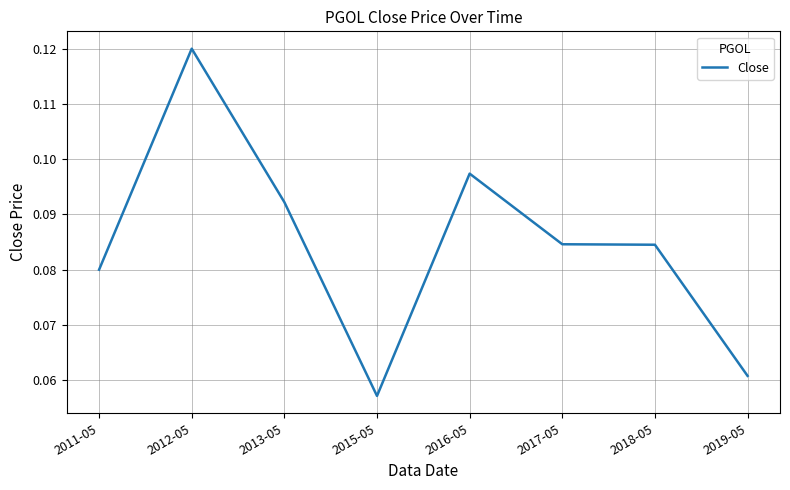

What position from the left is 2012-05?

2